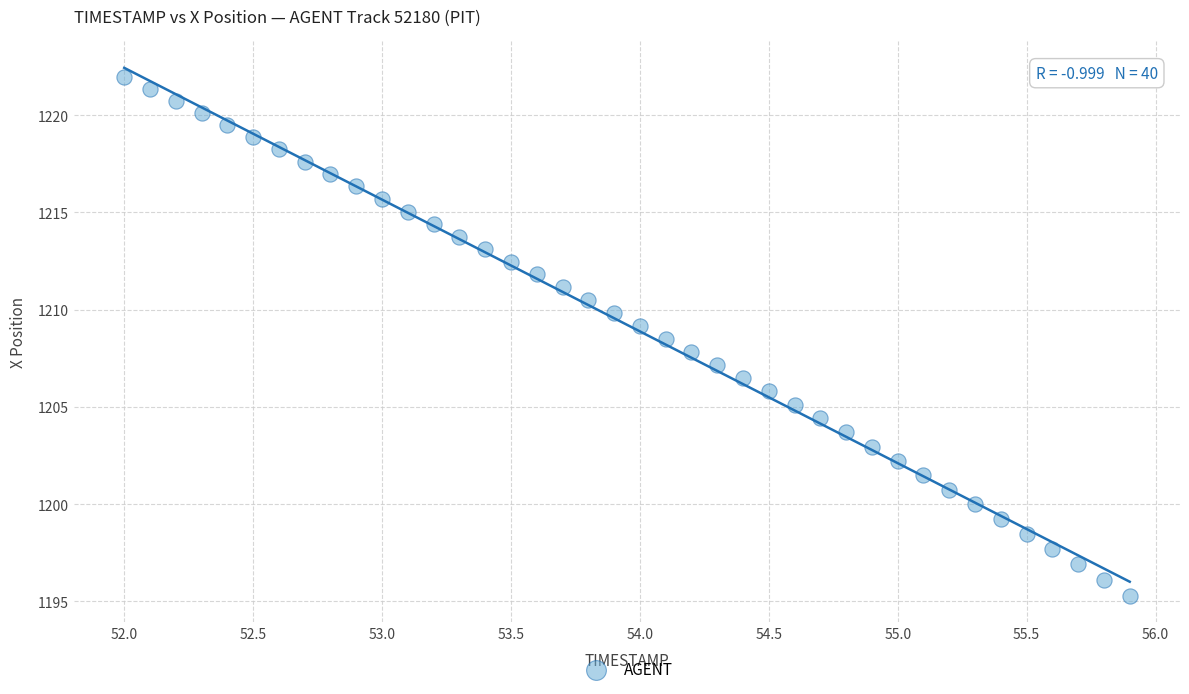

What is the range of Y values (max minus min)?

26.7